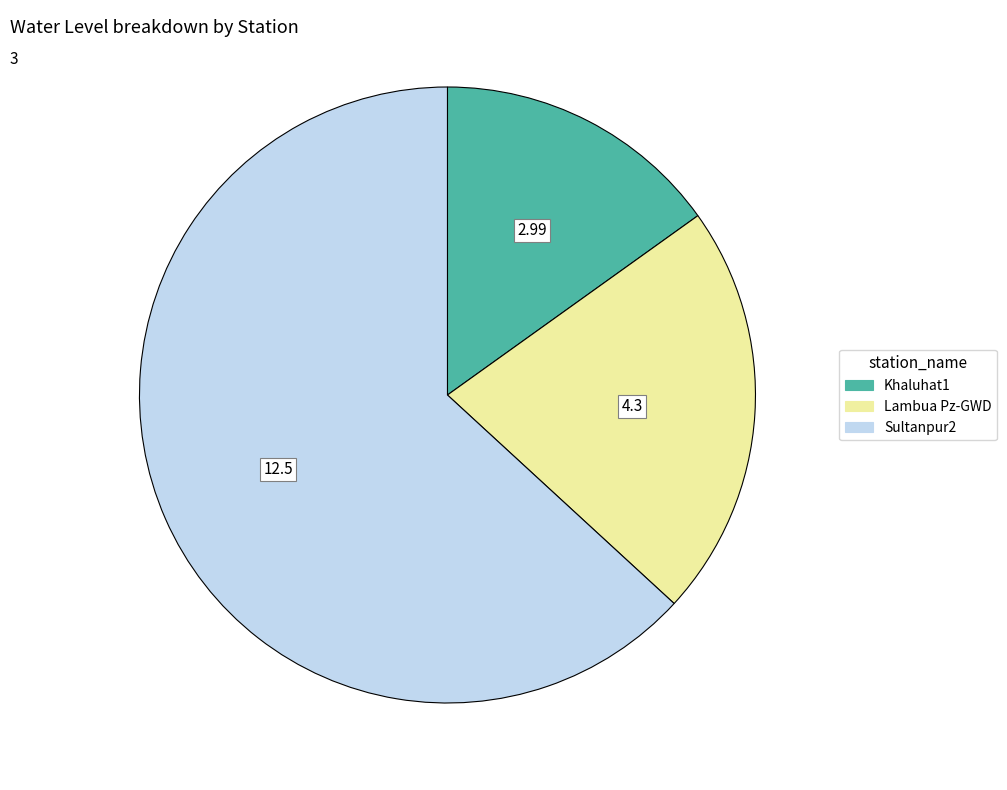

Is the sum of Sultanpur2 and Khaluhat1 greater than half?

Yes